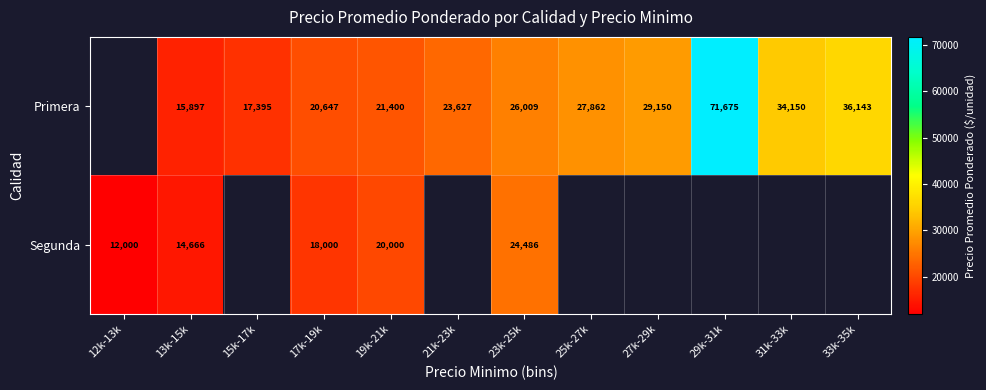

What is the total value across all series at 17k-19k?

38647